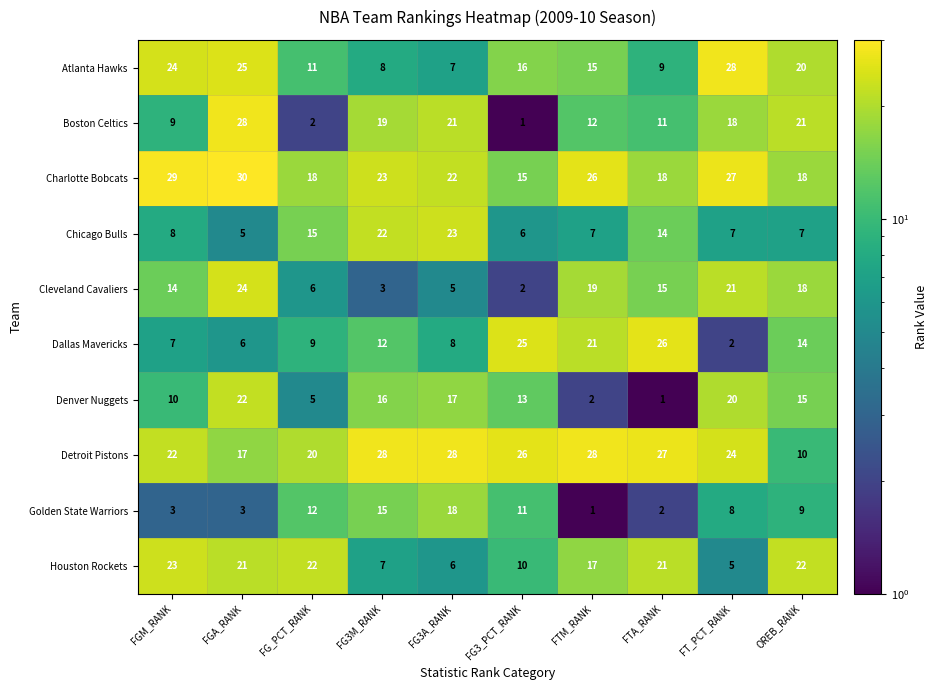

Between FG3_PCT_RANK and FTM_RANK, which series saw the biggest shift?

Cleveland Cavaliers